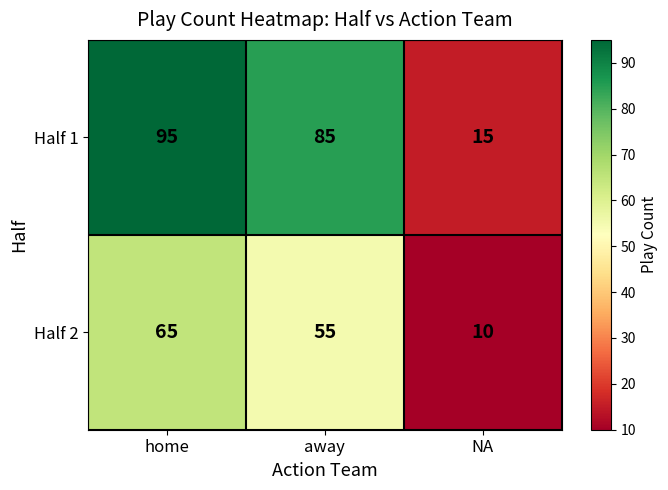

What is the approximate value of Half 2 at home?

65